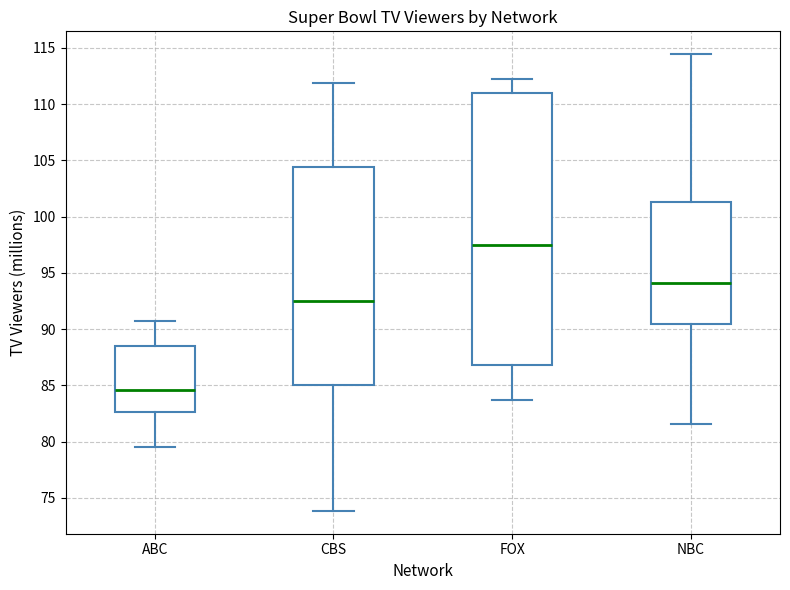

Comparing the boxes themselves (not the whiskers), which one is the tallest?

FOX